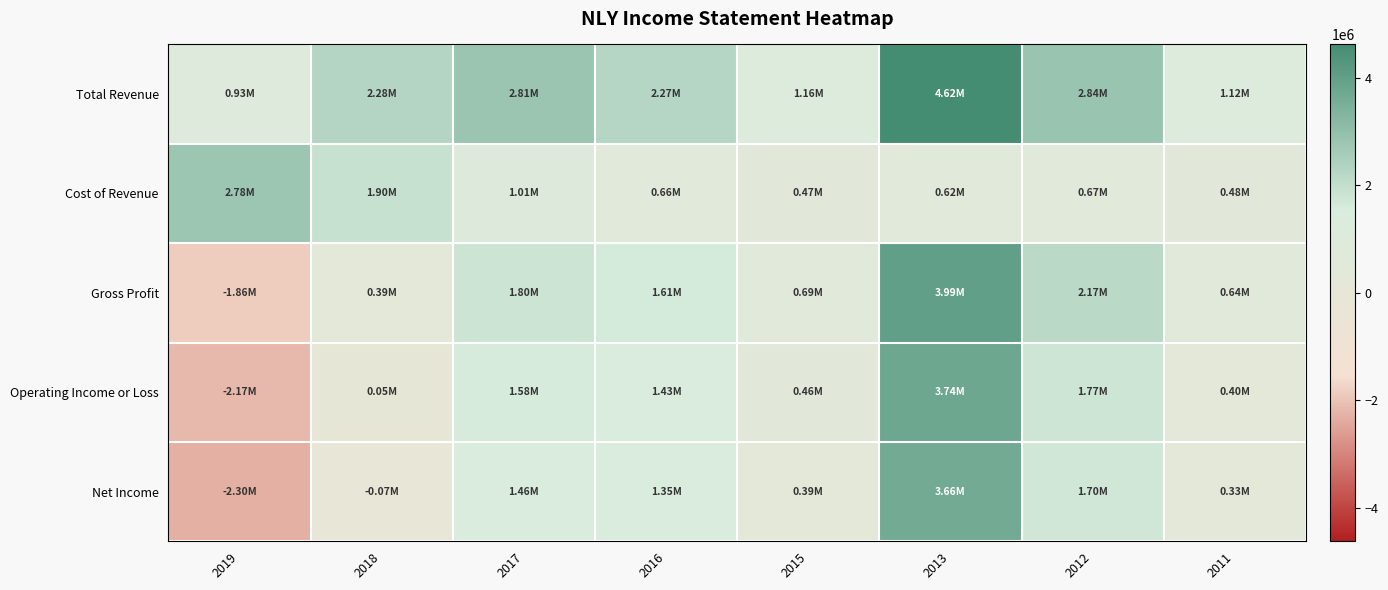

Between 2011 and 2018, which is larger?

2018